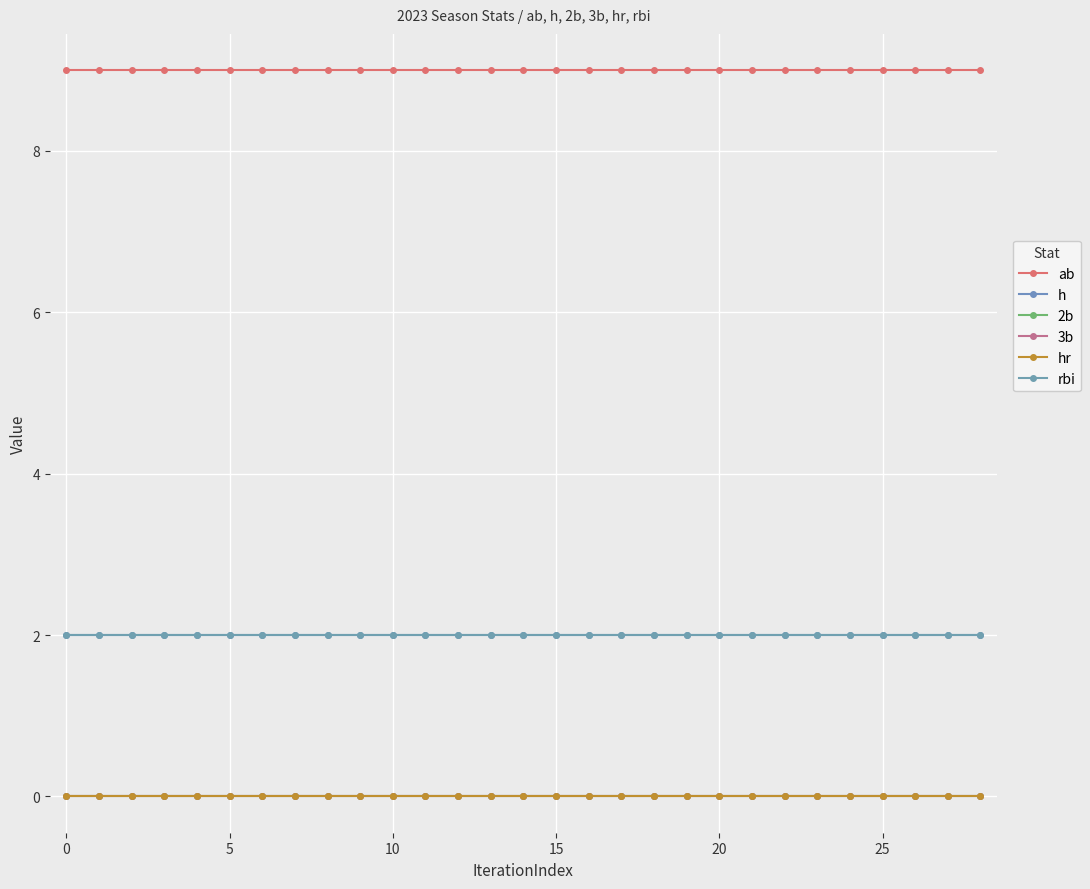

At how many categories does at least one series exceed 1?

29